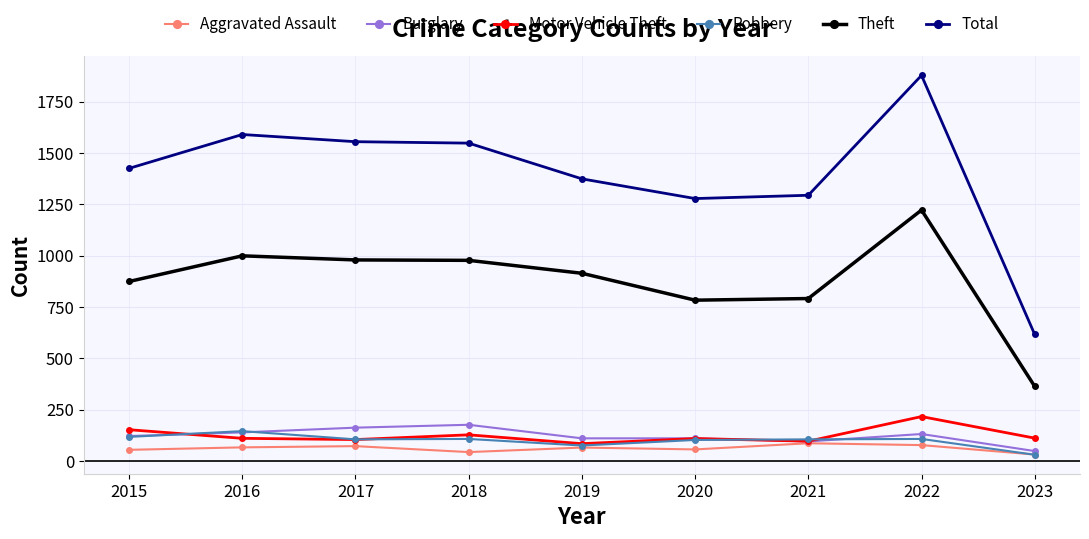

What is the value of the Aggravated Assault point at the 4th from the left?

43